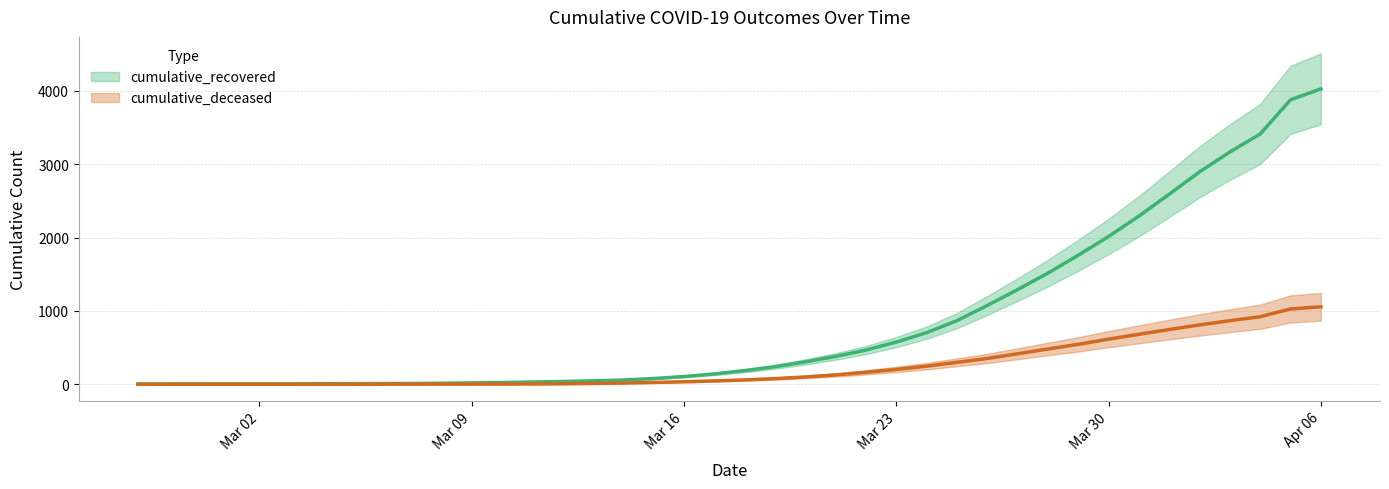

True or false: cumulative_recovered and cumulative_deceased cross at least once.

False